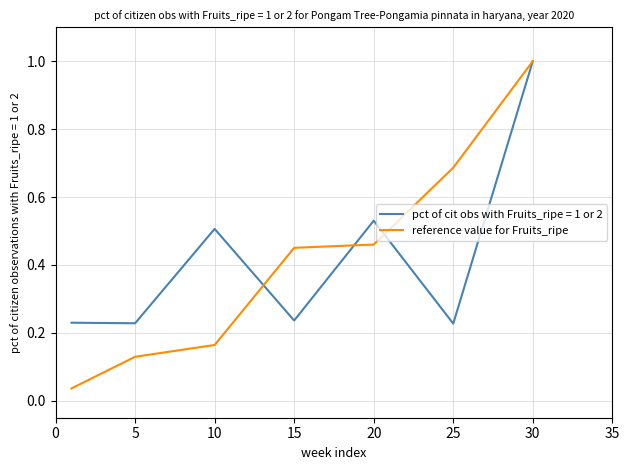

What is the greatest value displayed?

1.0